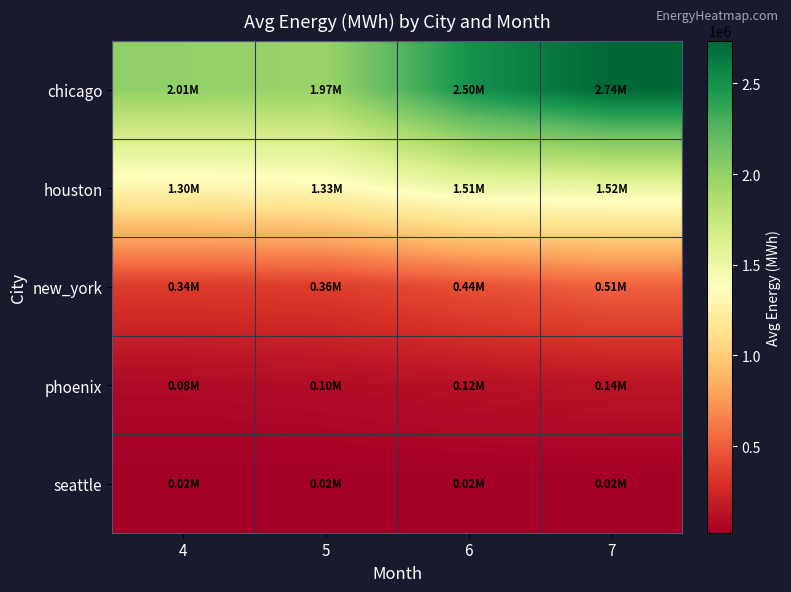

Between 5 and 7, which series saw the biggest shift?

chicago